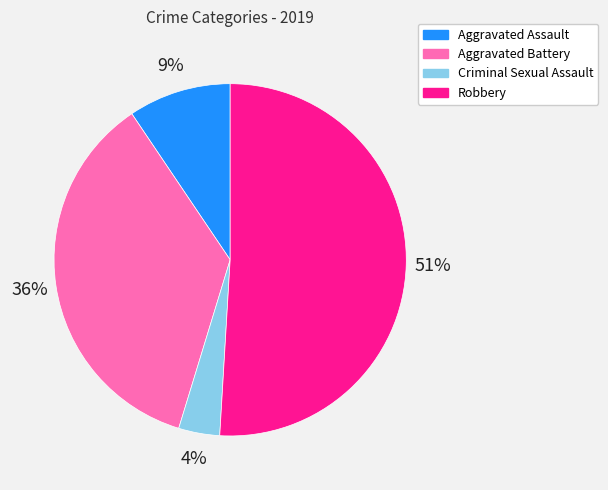

What percentage is the Criminal Sexual Assault slice, to the nearest percent?

4%